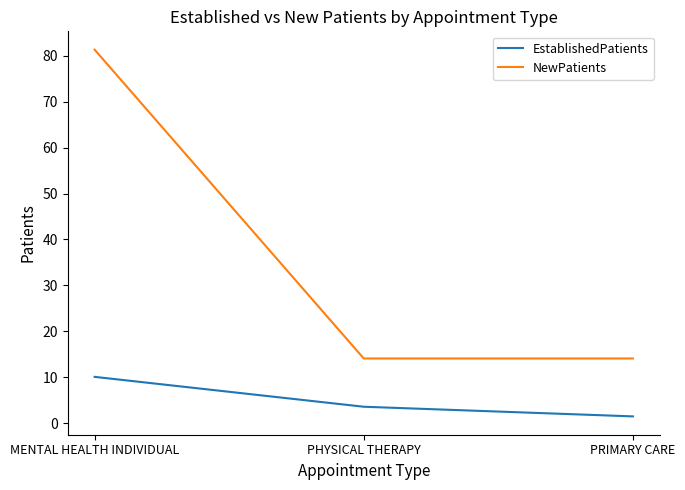

At which category is the sum across all series the highest?

MENTAL HEALTH INDIVIDUAL